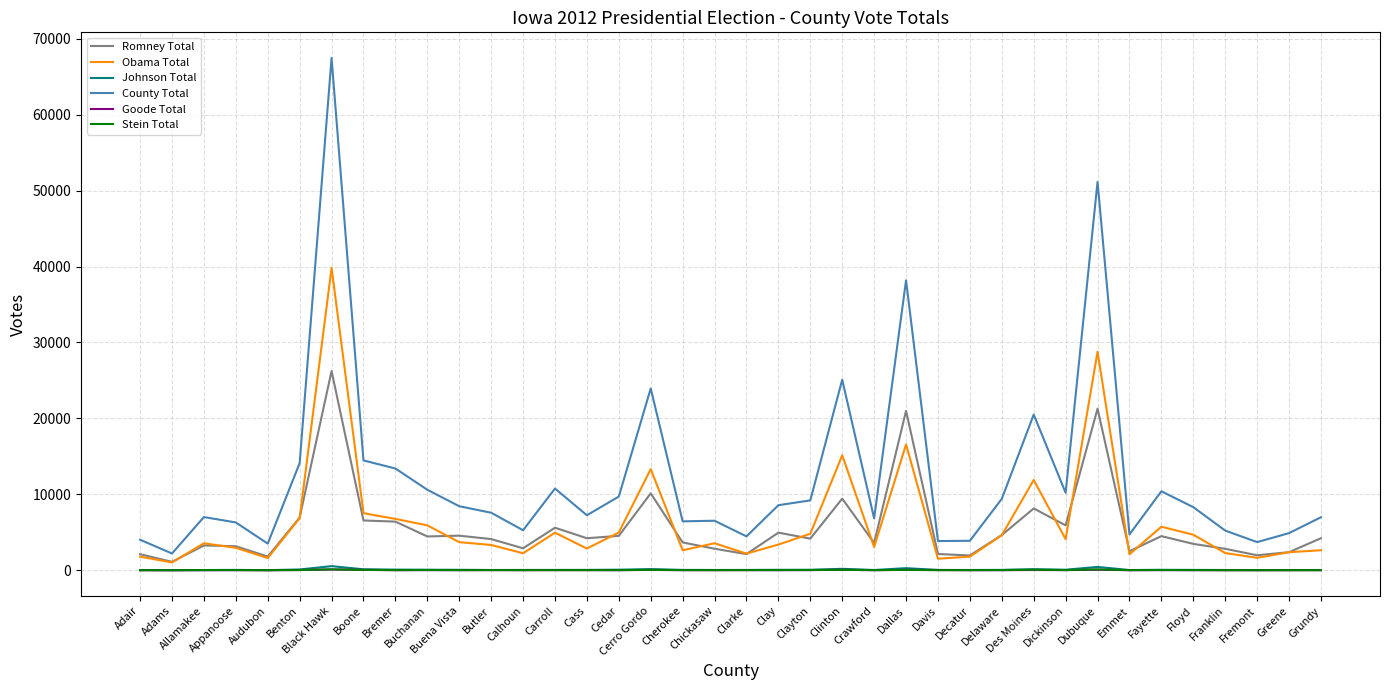

What is the total value across all series at Dallas?

76127